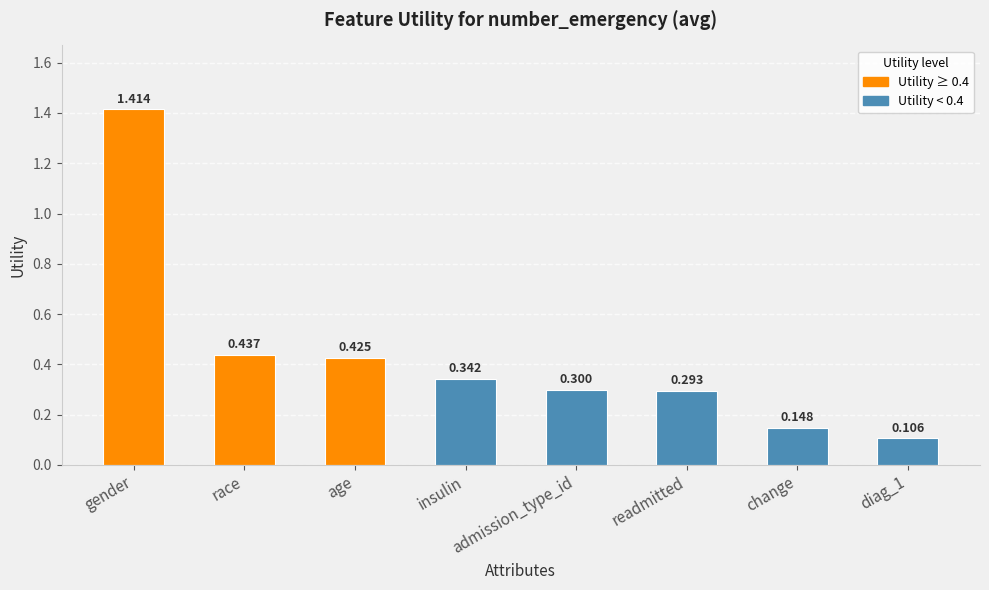

The value at insulin is 0.2. True or false?

False